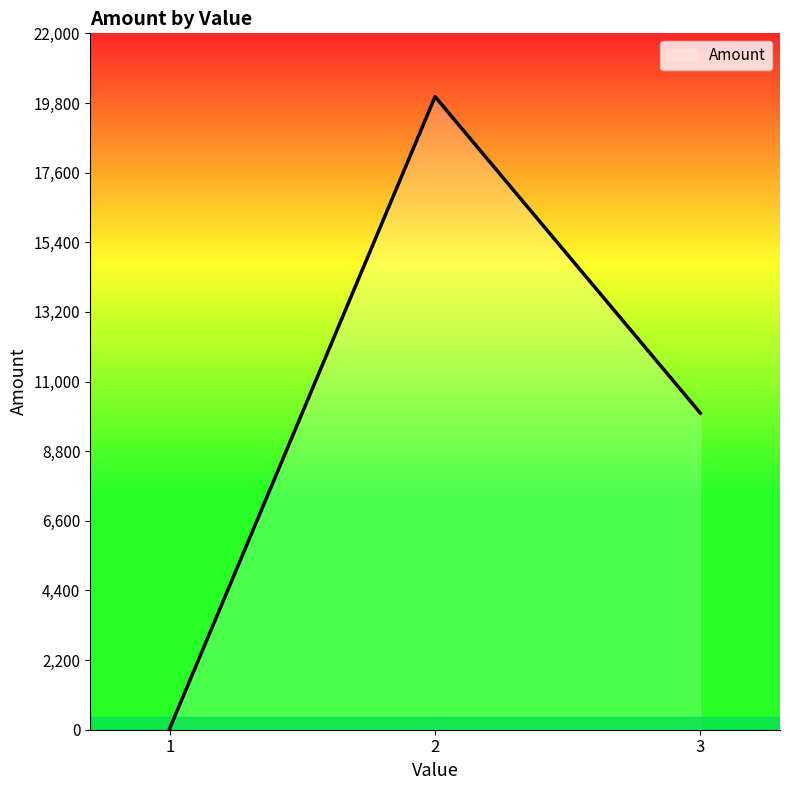

Reading left to right, what are all the values shown in this chart?

1=45	2=20000	3=10000